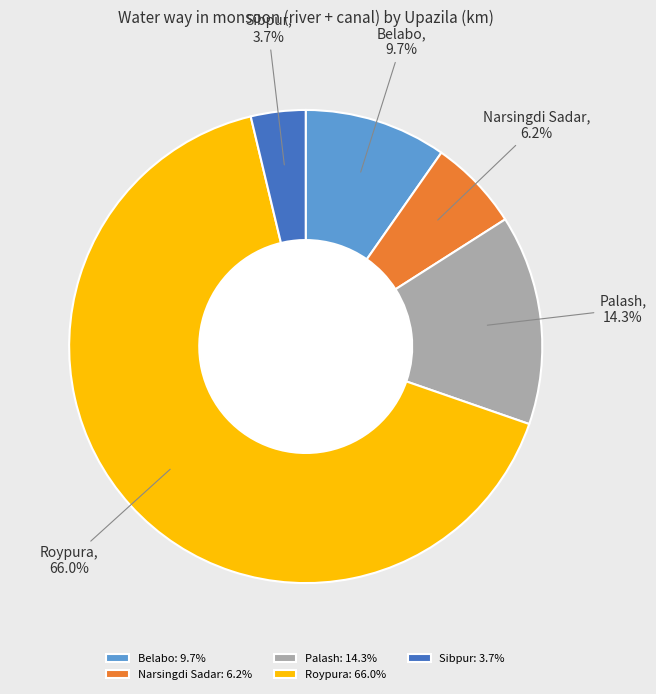

How many segments does this pie chart have?

5